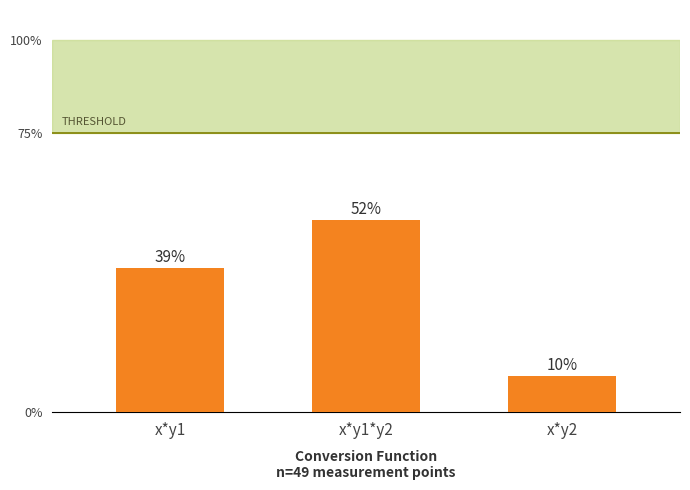

The value at x*y2 is 9.7. True or false?

True